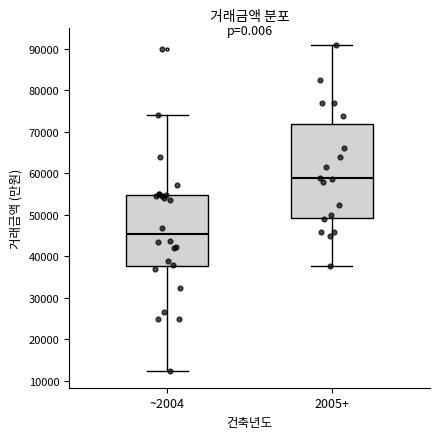

Where does the lower whisker of the box for ~2004 end on the y-axis? The values are not printed on the chart, so give them approximately, as read against the axis.

12000